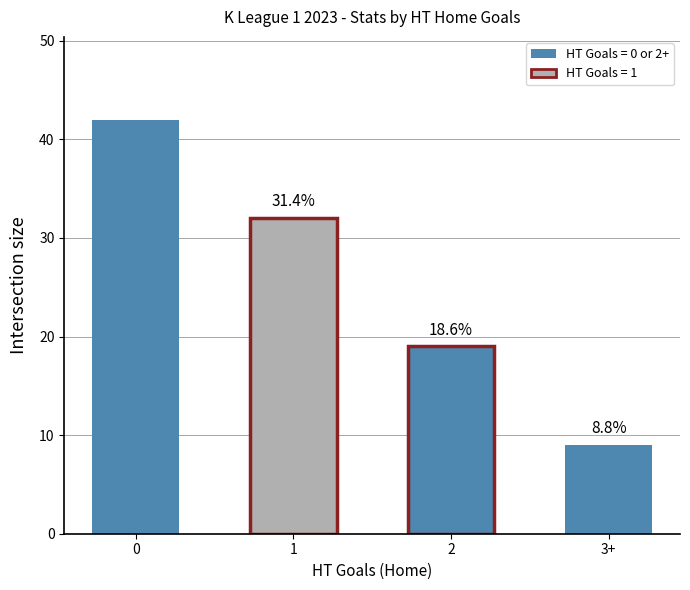

Reading left to right, list all the values displayed in this chart.

42	32	19	9